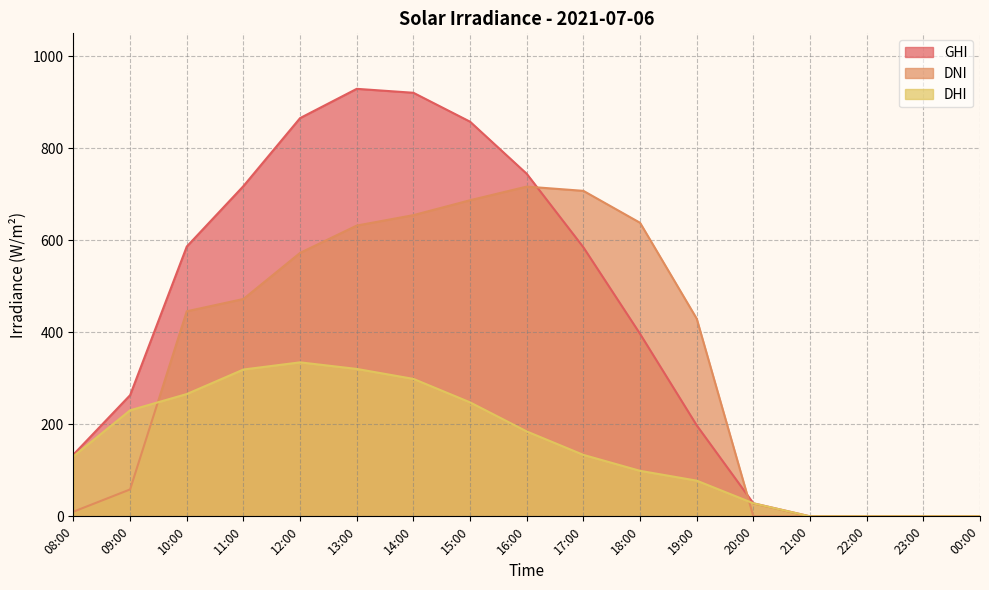

Where does the DNI series first go above 445?

10:00